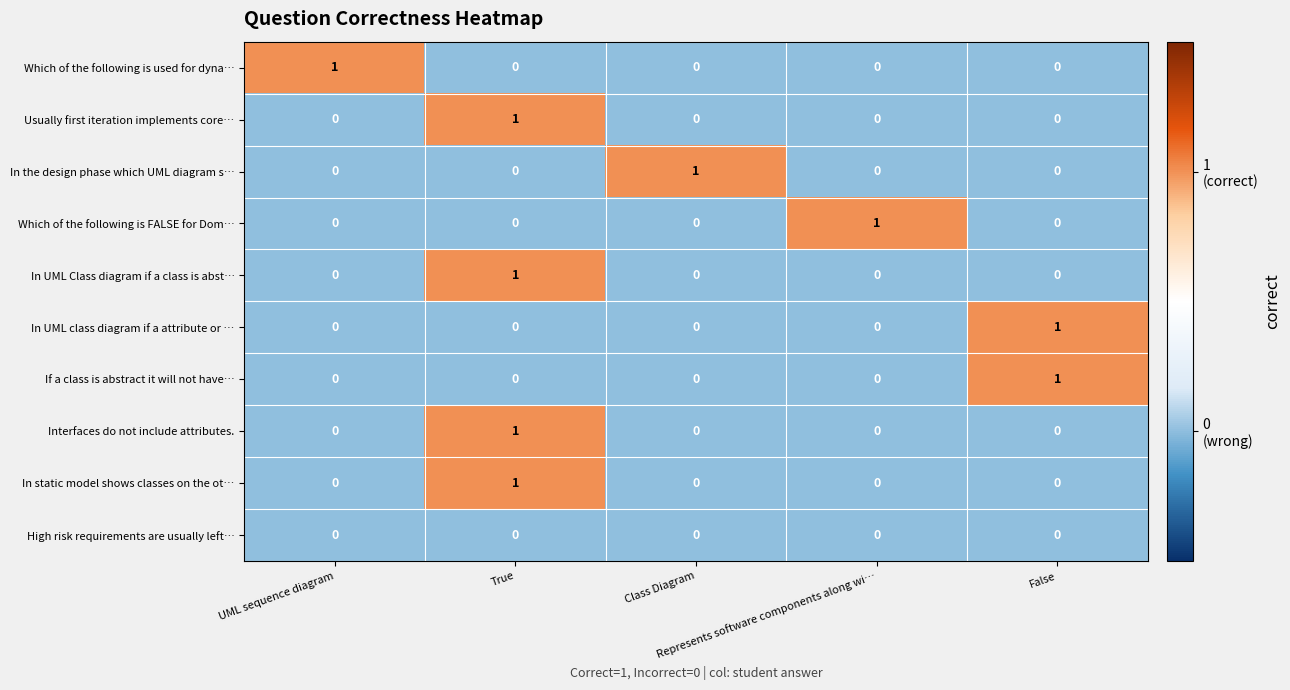

Count the In UML Class diagram if a class is abst… values in the range 0 to 1.

5